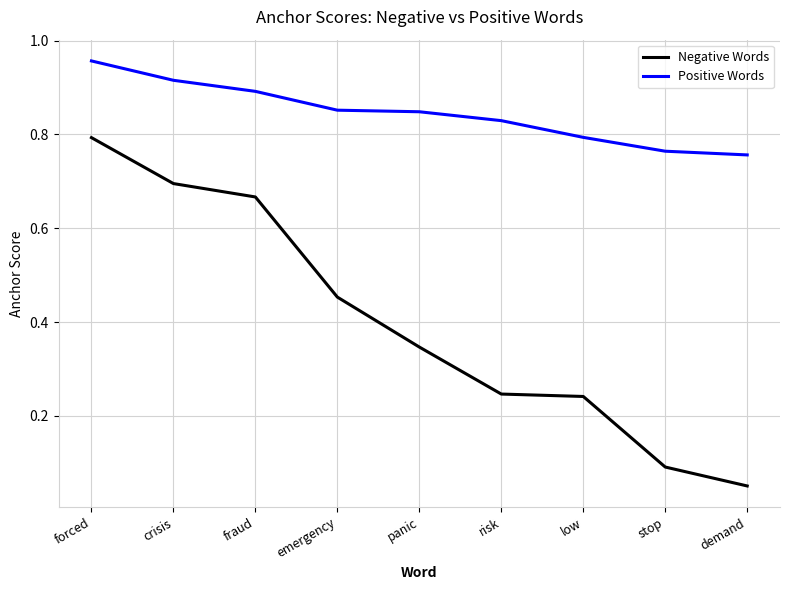

What is the sum of all Positive Words values?

7.6